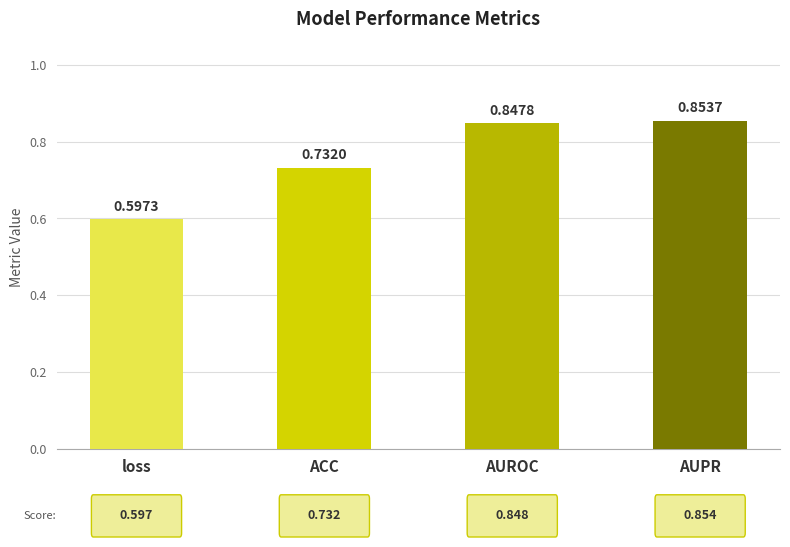

Count the values in the range 0 to 1.

4